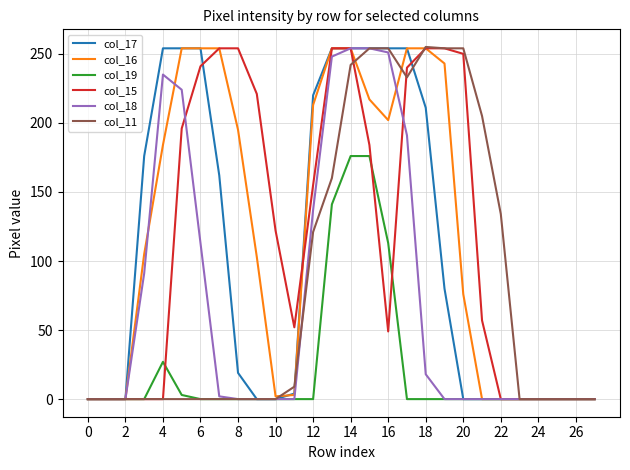

How many values in the col_17 series are below 19?

14